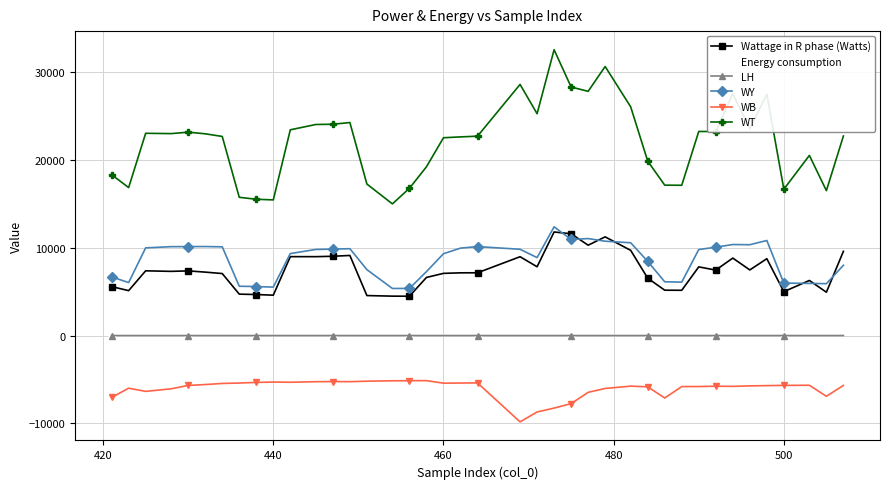

What is the average value of the Wattage in R phase (Watts) series?

7321.5